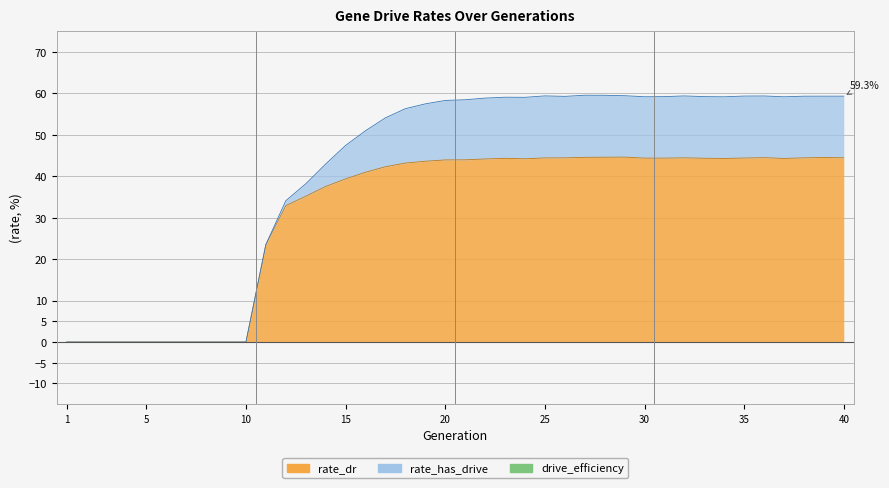

How many interior local valleys does the rate_has_drive series have?

5